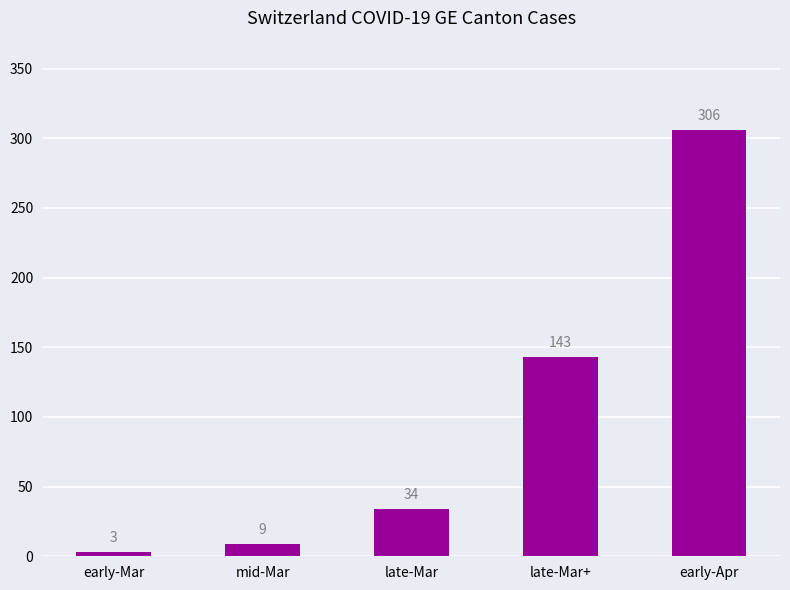

What is the value of the 3rd bar from the left?

34